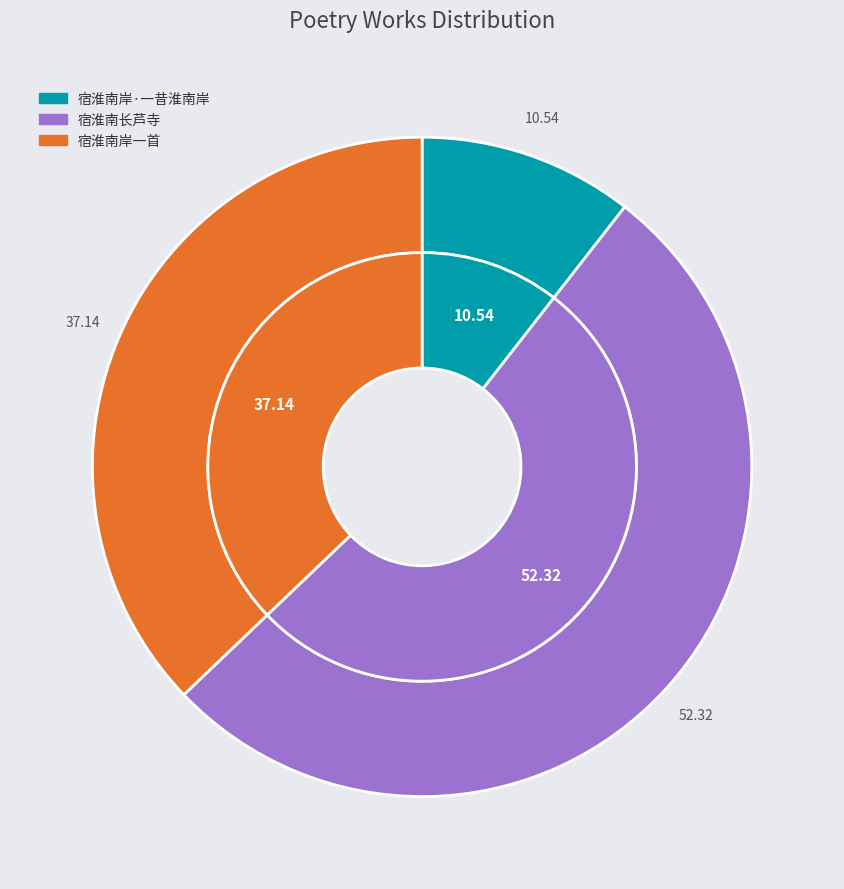

To the nearest percent, what portion does 宿淮南岸·一昔淮南岸 represent?

11%